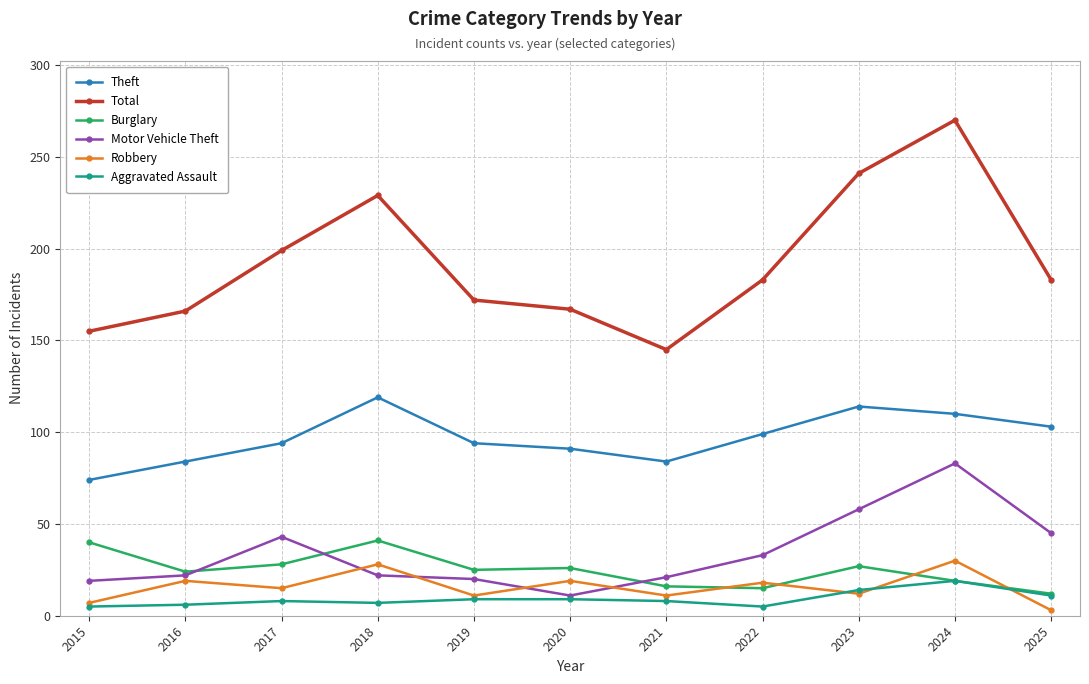

The Burglary series shows 43 at 2016. True or false?

False